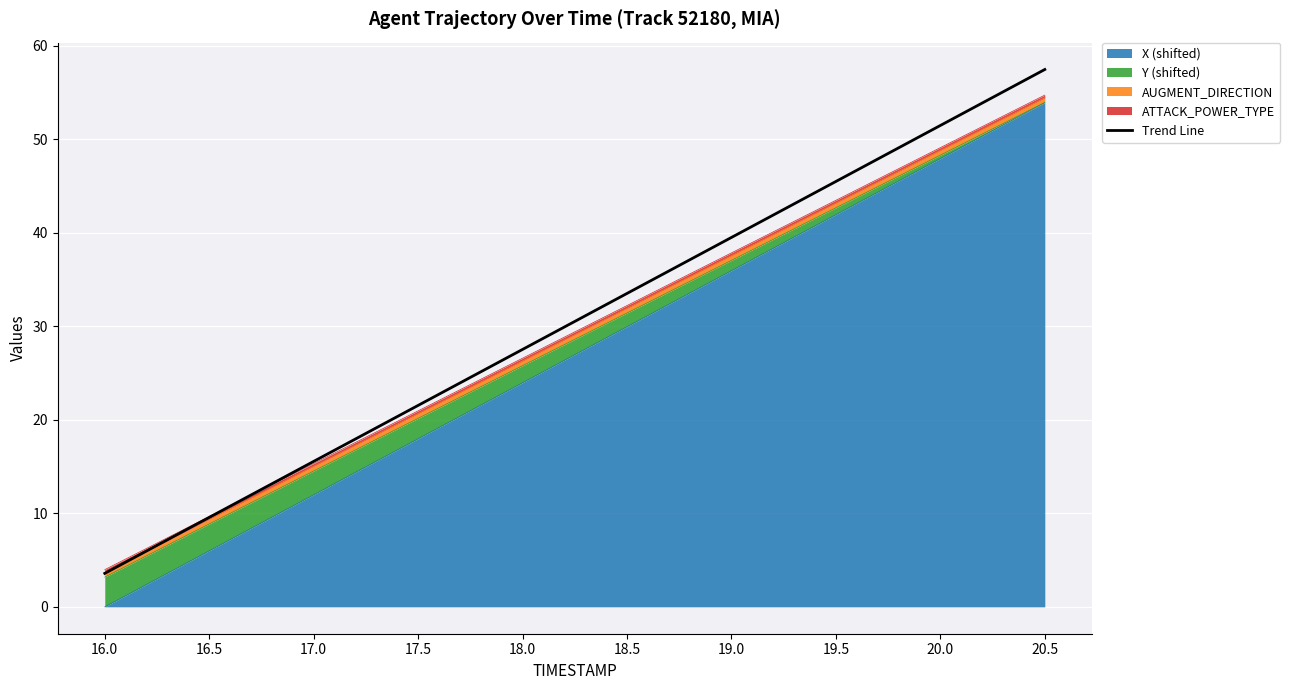

Is it true that the value at 19.0 is 18.0?

False